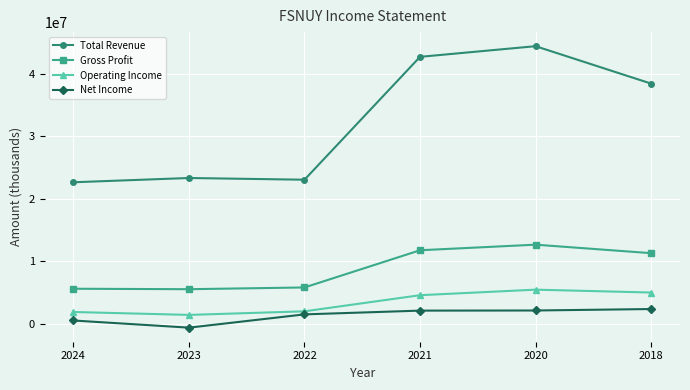

Where is the first local minimum for Operating Income?

2023